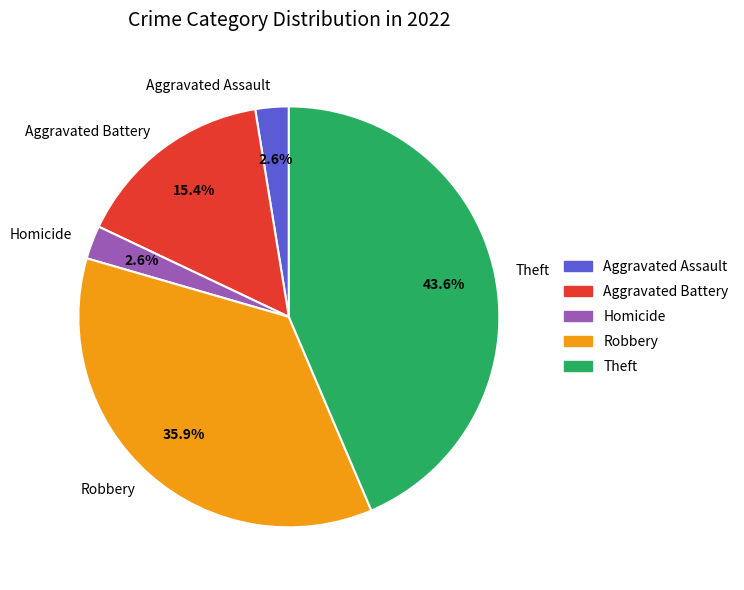

Which slice is the largest?

Theft